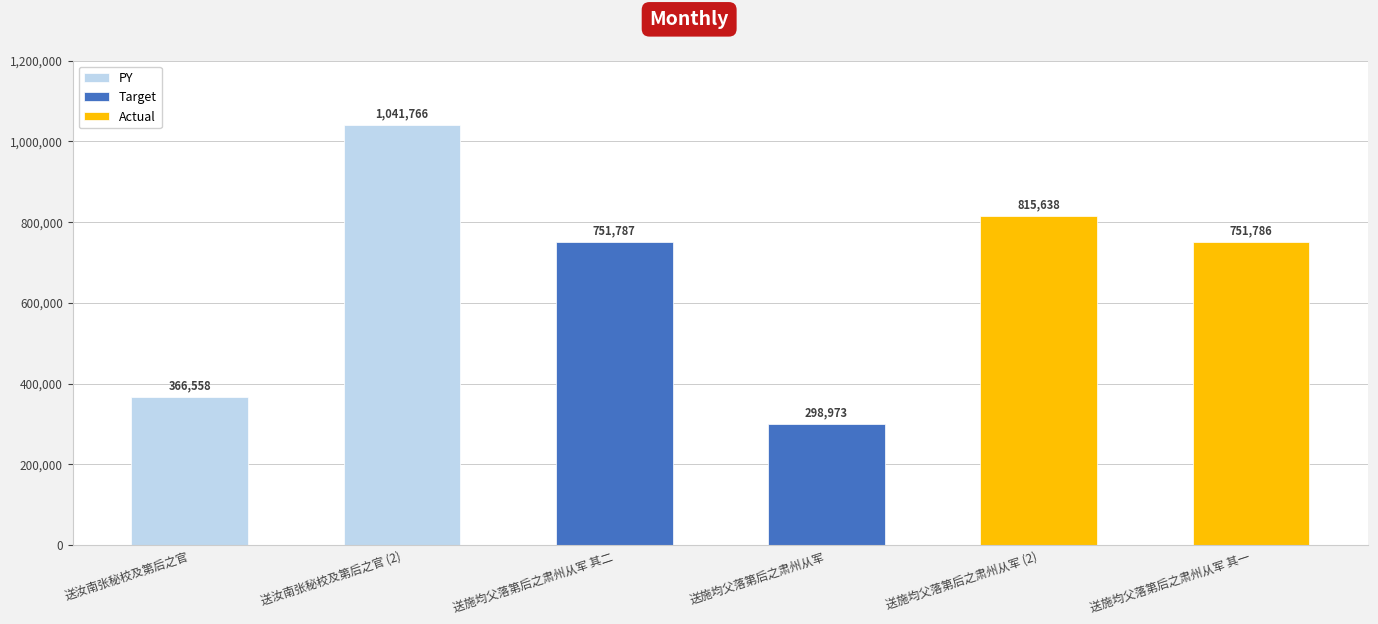

Rank the categories by PY value from lowest to highest.

送汝南张秘校及第后之官, 送汝南张秘校及第后之官 (2)